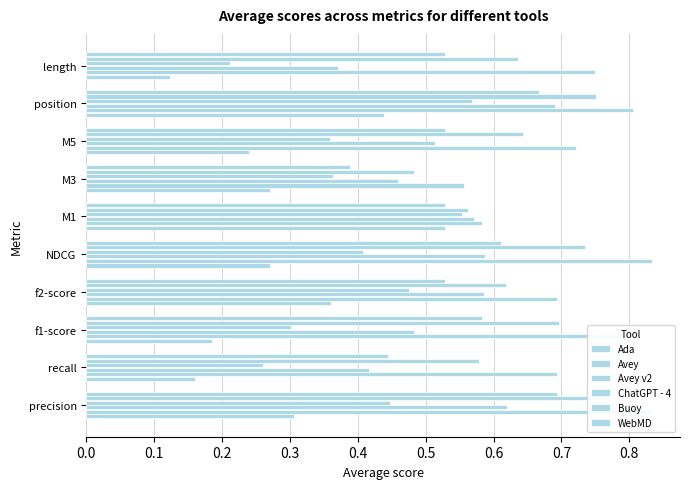

The Buoy series shows 0.2 at M5. True or false?

False